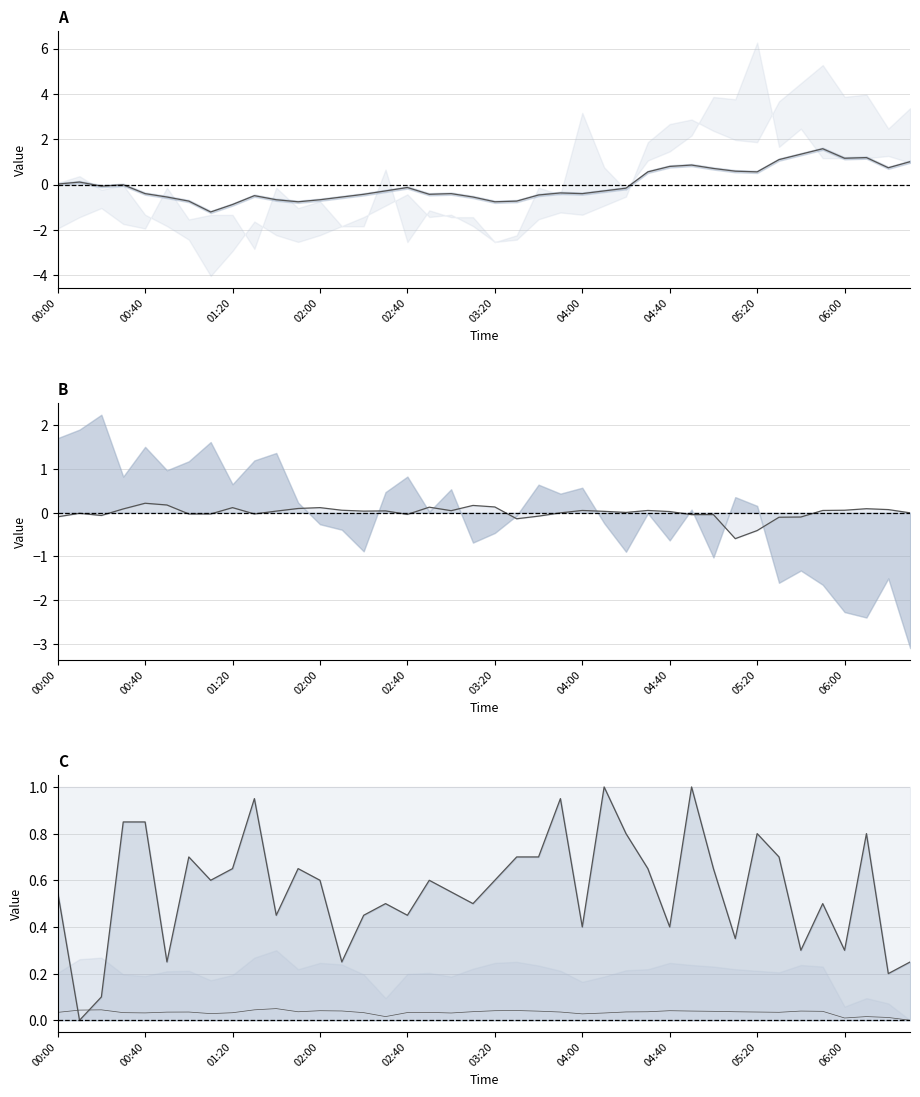

What is the difference between the maximum and minimum values in the col_10 norm series?

2.8